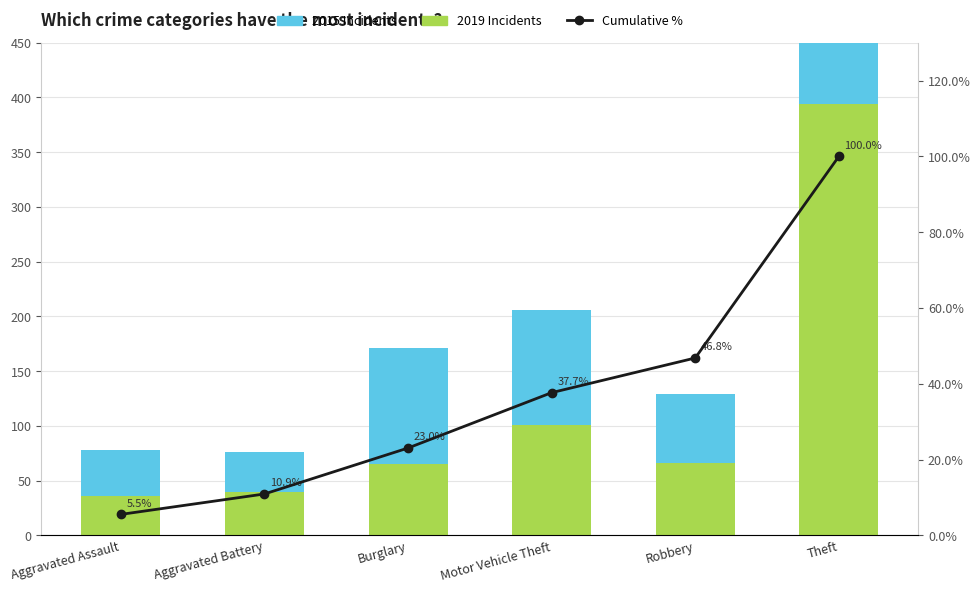

Which has a higher value, Burglary or Motor Vehicle Theft?

Motor Vehicle Theft